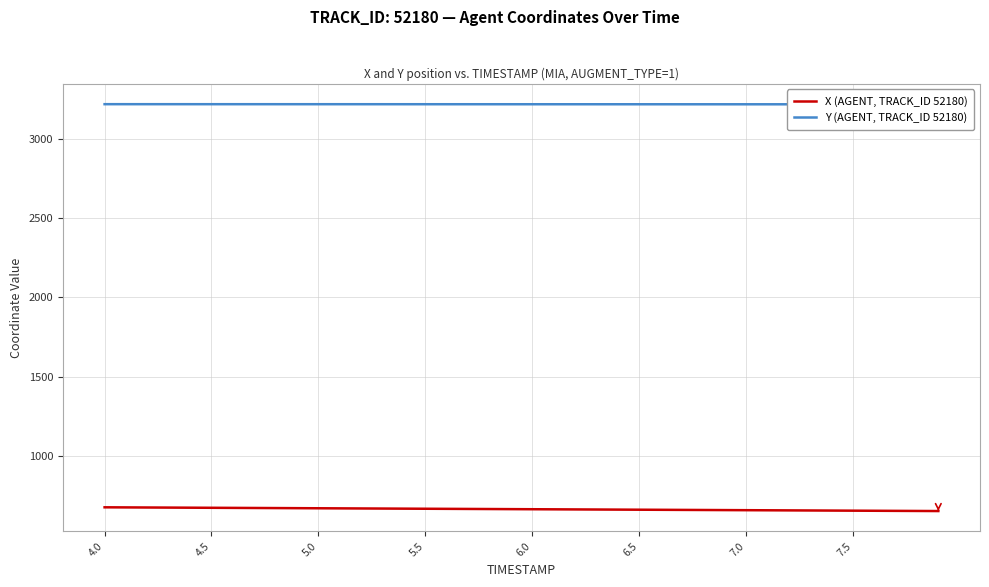

What is the lowest value of the X (AGENT, TRACK_ID 52180) series?

648.6